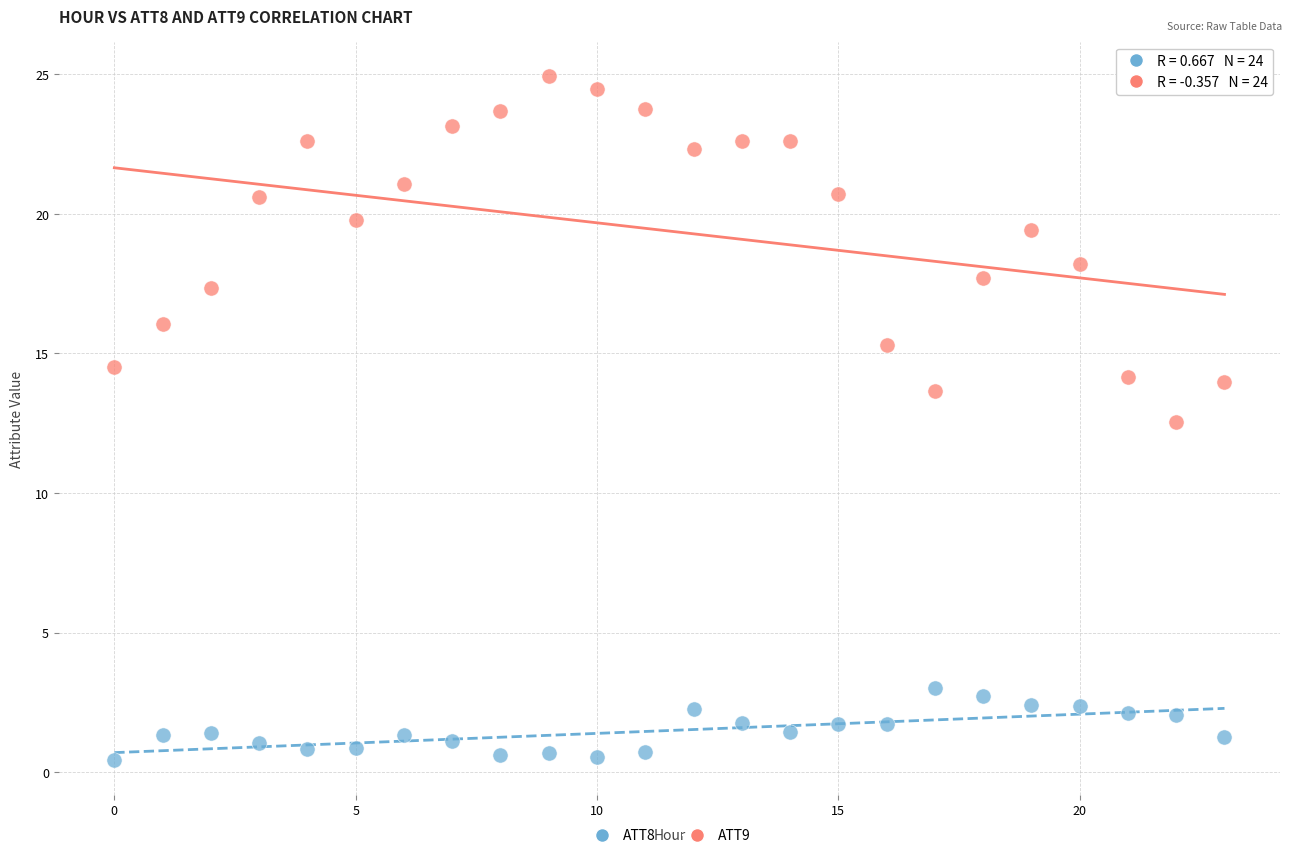

Which series contains the highest Y value?

ATT9